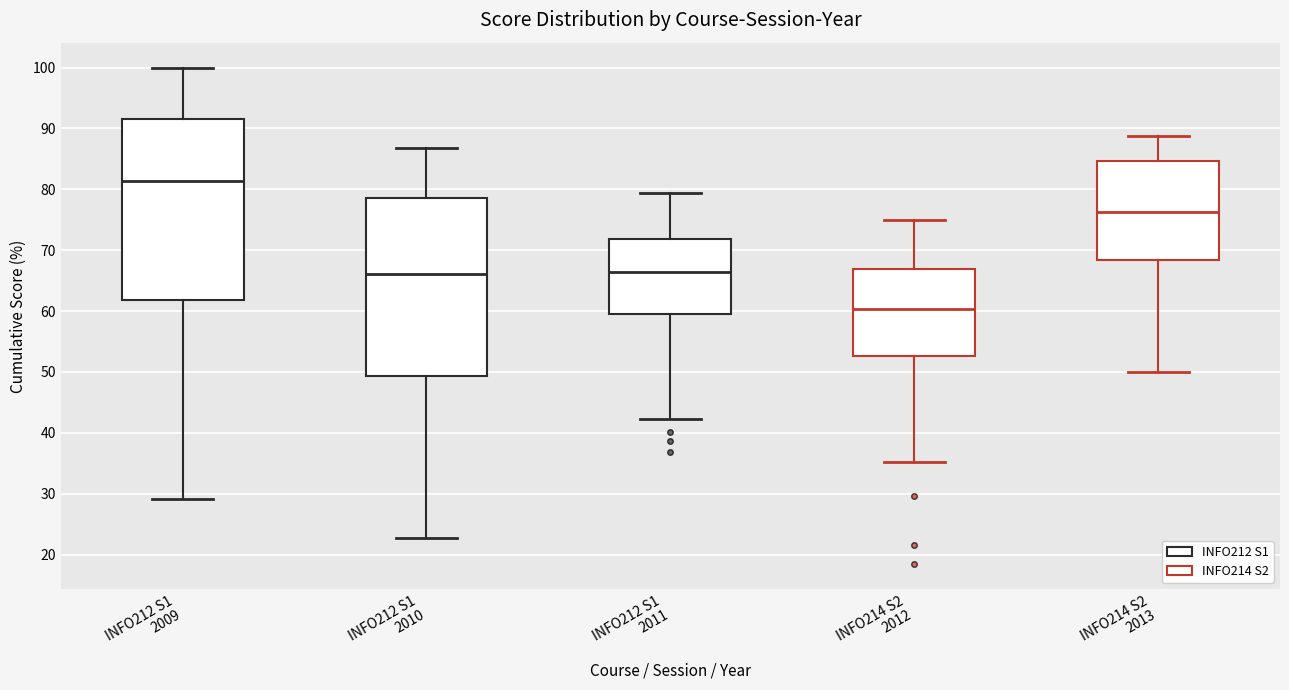

Reading left to right, transcribe this box plot: for each box, give where its median line is, the range the box spans, and where its two whiskers end, as read against the y-axis. The values are not printed on the chart, so give them approximately, as read against the axis.

INFO212 S1 2009: median 81, box 62 to 92, whiskers 29 to 100
INFO212 S1 2010: median 66, box 49 to 79, whiskers 23 to 87
INFO212 S1 2011: median 66, box 60 to 72, whiskers 42 to 79
INFO214 S2 2012: median 60, box 53 to 67, whiskers 35 to 75
INFO214 S2 2013: median 76, box 68 to 85, whiskers 50 to 89